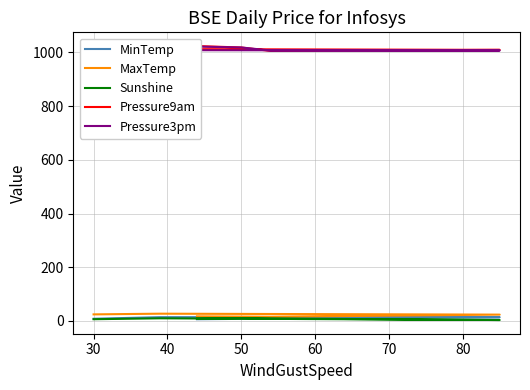

True or false: MaxTemp and MinTemp cross at least once.

False